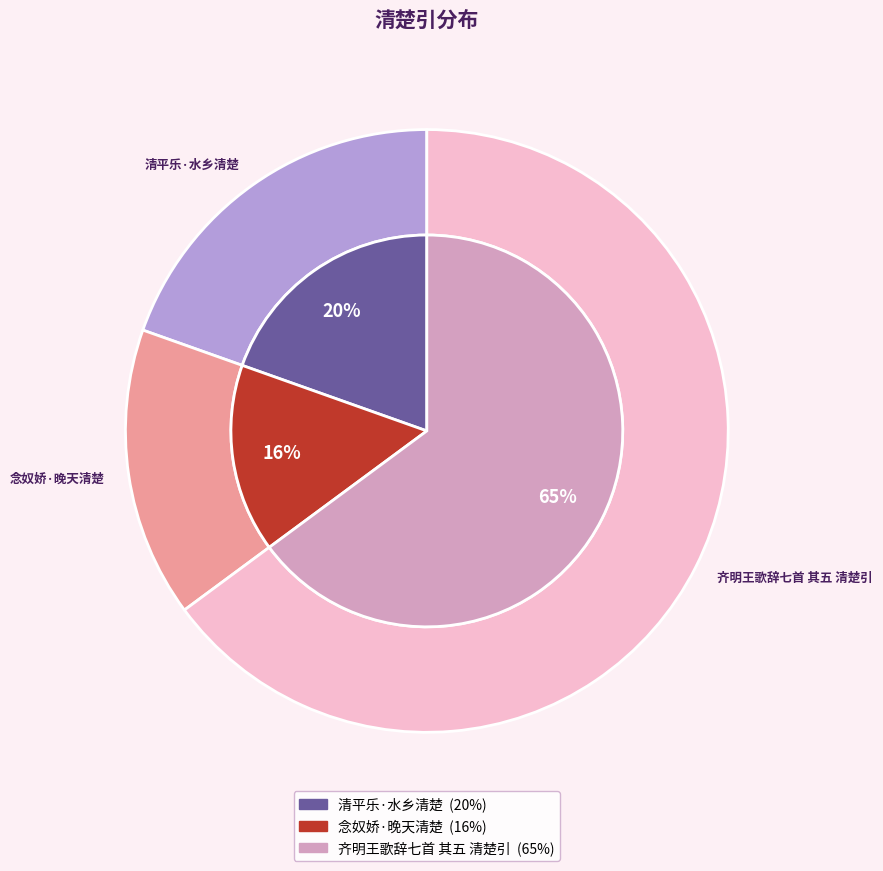

Is it true that 念奴娇·晚天清楚 is 21% of the pie?

False